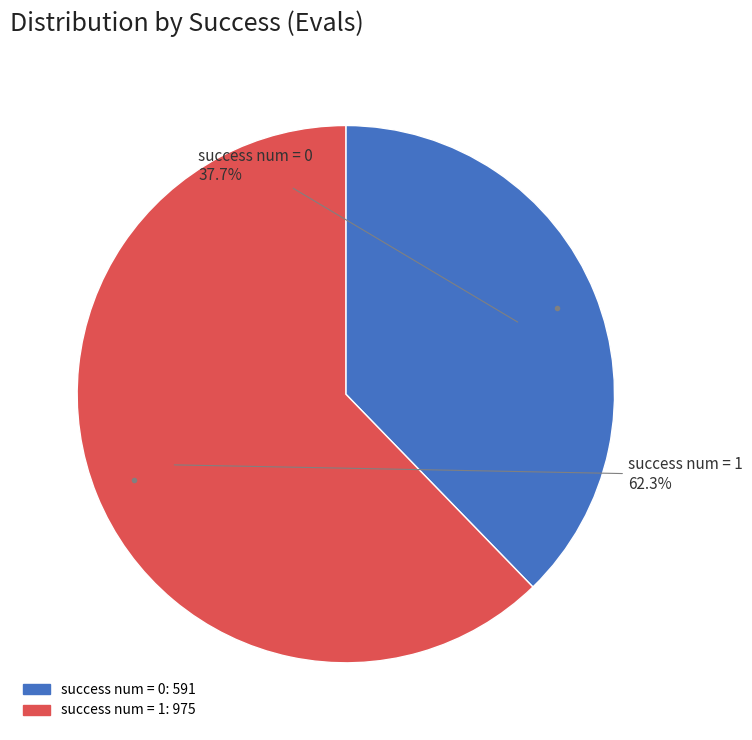

Is there any slice that represents more than half of the pie?

Yes